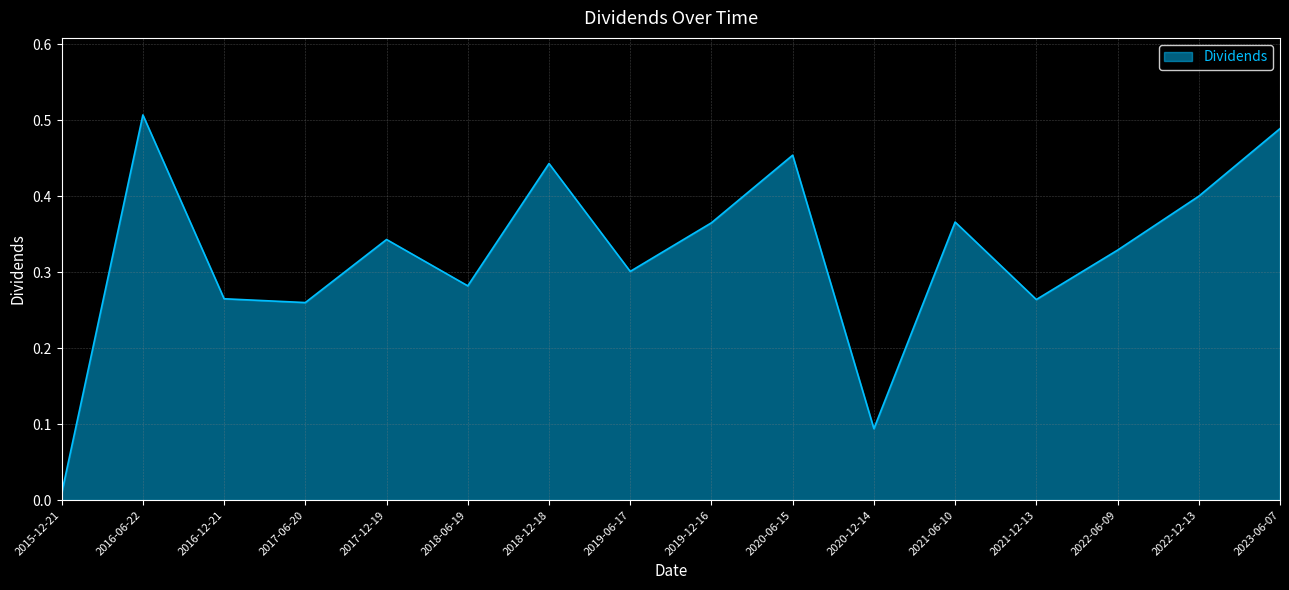

Which has a higher value, 2016-12-21 or 2020-12-14?

2016-12-21